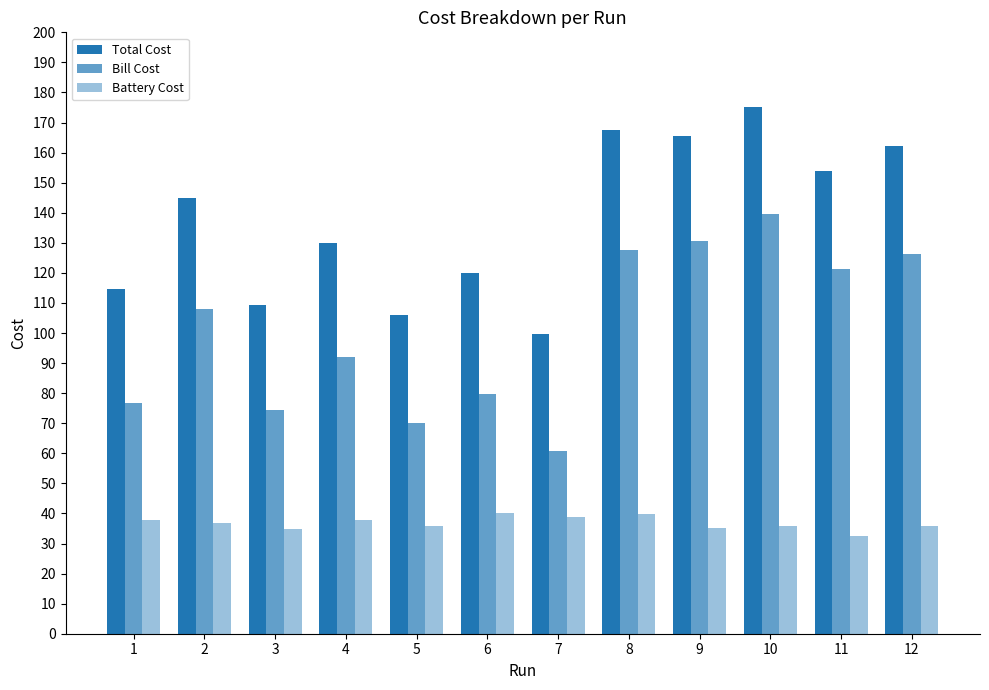

Reading left to right, list all the values displayed in this chart.

Total Cost: 1=114.8	2=144.9	3=109.3	4=129.9	5=105.9	6=120.0	7=99.8	8=167.4	9=165.7	10=175.2	11=153.7	12=162.3
Bill Cost: 1=76.8	2=108.1	3=74.4	4=92.0	5=70.0	6=79.8	7=60.9	8=127.6	9=130.6	10=139.5	11=121.2	12=126.4
Battery Cost: 1=38.0	2=36.9	3=34.9	4=37.9	5=35.9	6=40.2	7=38.8	8=39.7	9=35.0	10=35.8	11=32.5	12=36.0